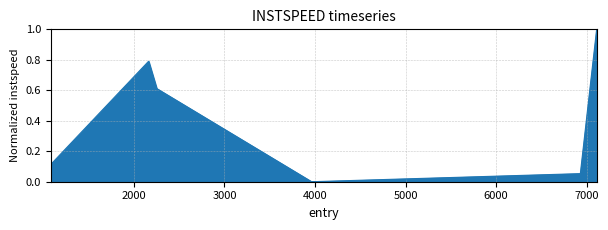

What is the greatest value displayed?

1.0